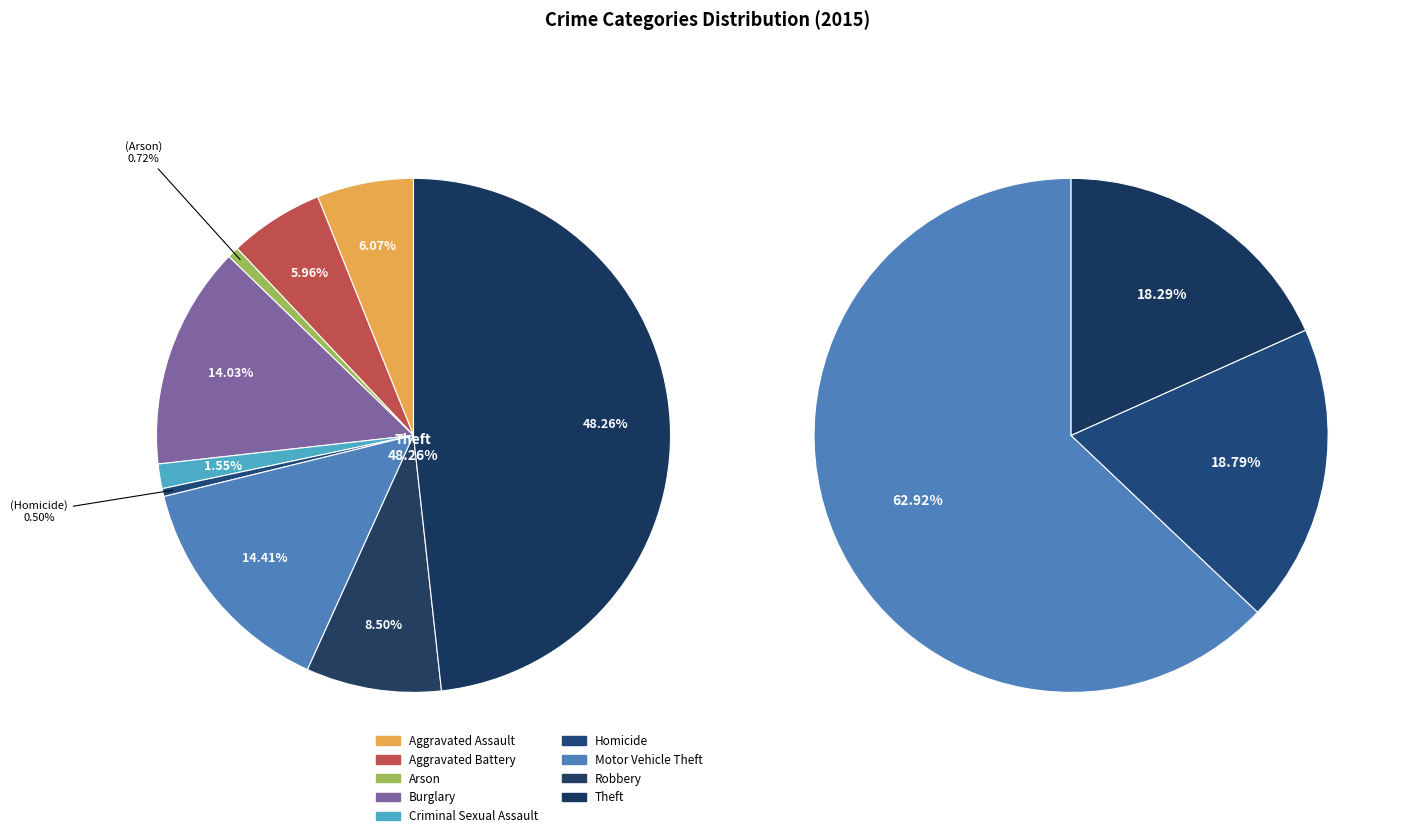

To the nearest percent, what is the average slice percentage?

11%